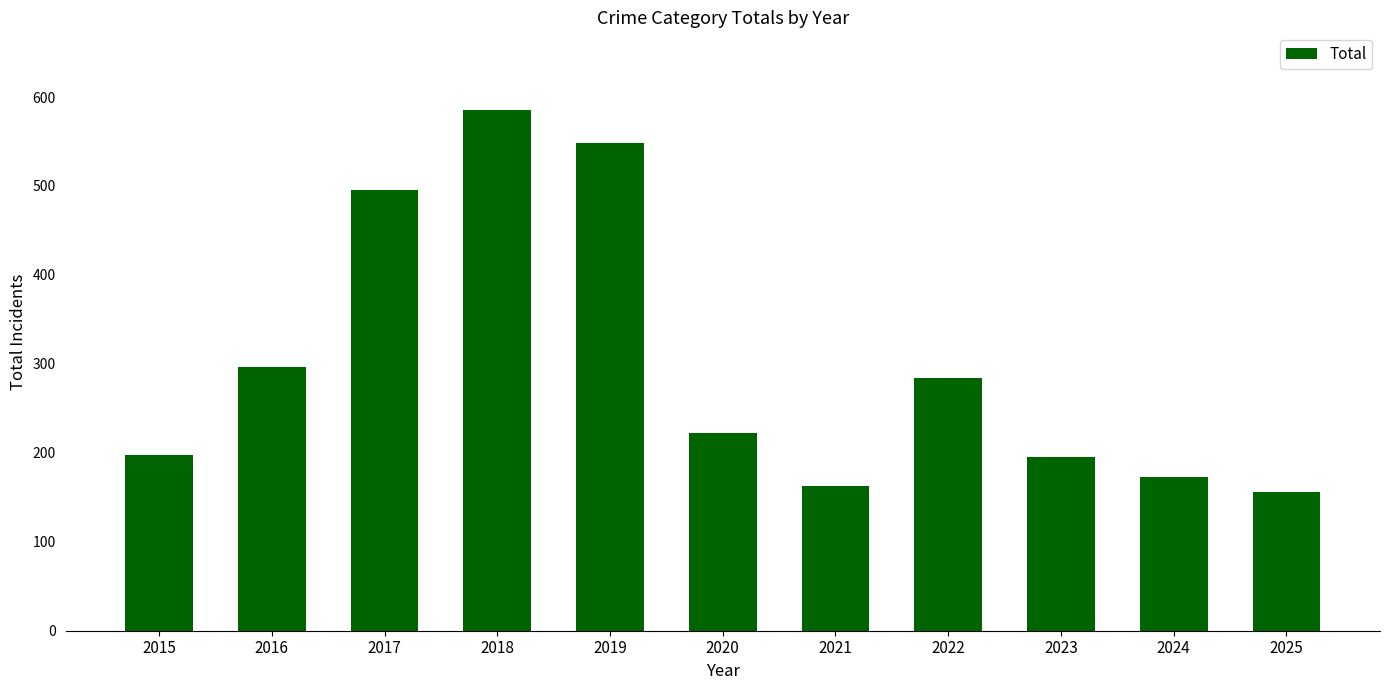

What is the difference between the second highest and second lowest values?

385